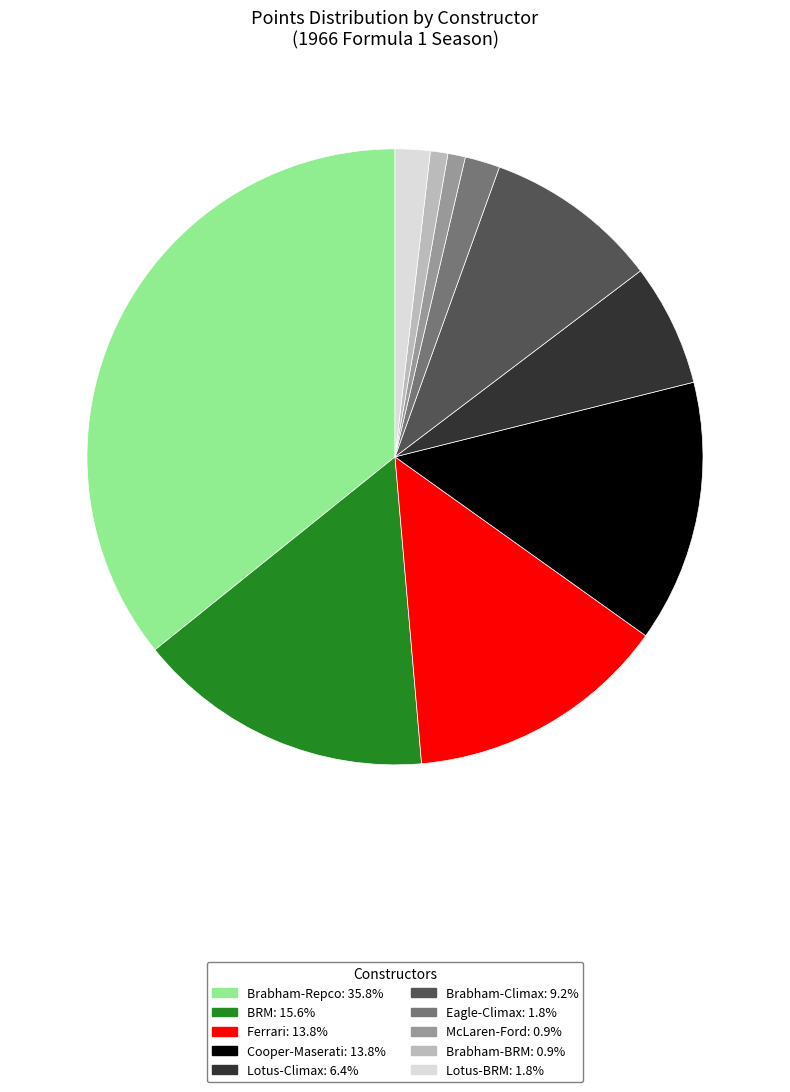

Between Brabham-Climax and Lotus-Climax, which is larger?

Brabham-Climax